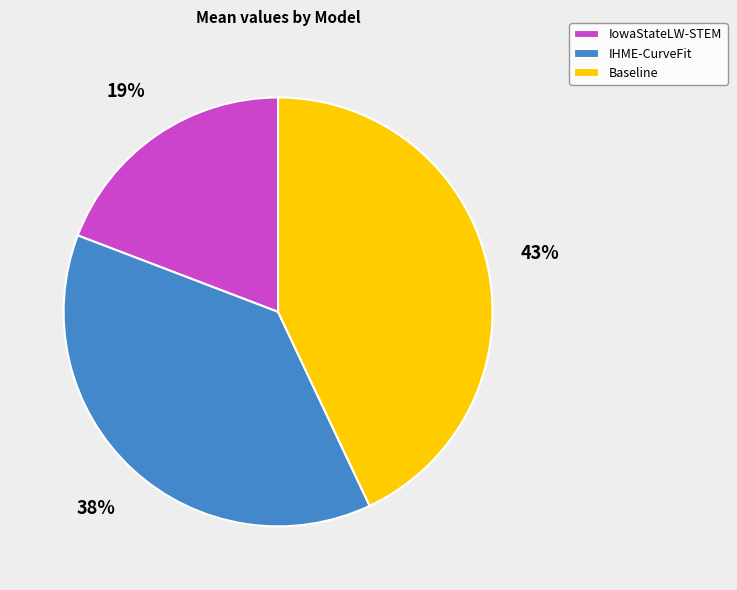

Approximately how many times larger is the value at IowaStateLW-STEM compared to Baseline?

0.4